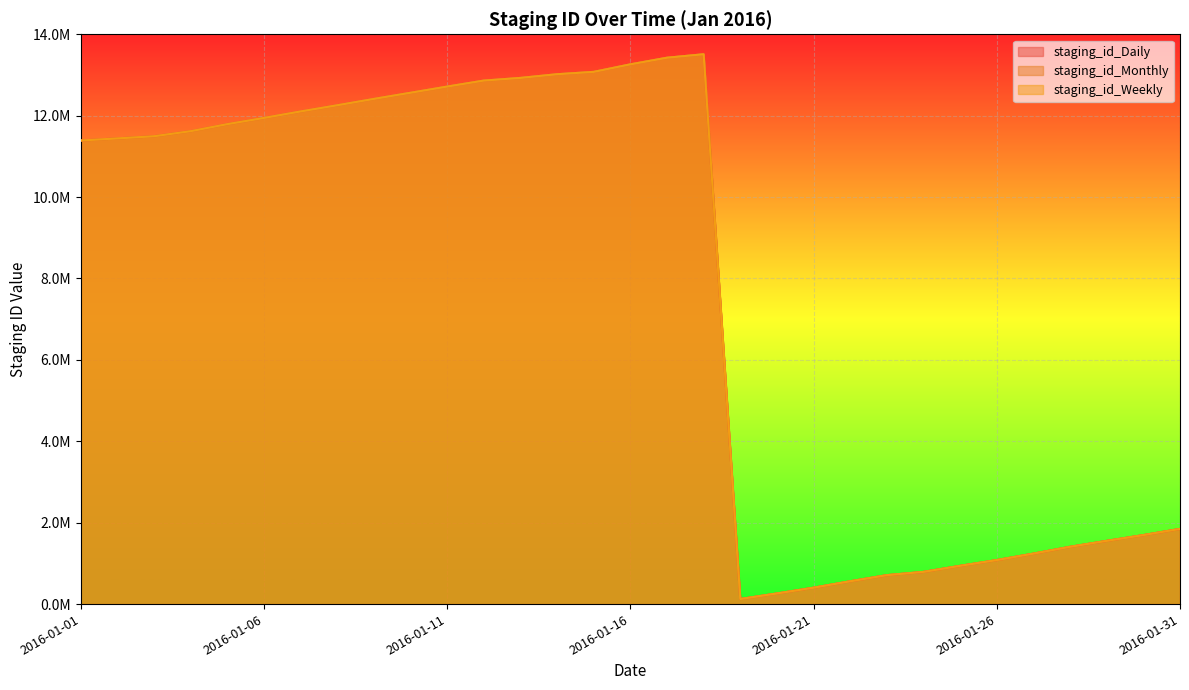

Reading right to left, list all the values displayed in this chart.

staging_id_Daily: 1847242	1694910	1553267	1407416	1239562	1081498	939818	790967	710673	560586	402517	260606	124223	13509280	13424147	13261202	13076523	13018660	12928160	12862451	12715105	12562990	12411931	12255570	12103811	11944230	11791555	11618800	11494420	11441372	11389435
staging_id_Monthly: 1847244	1694912	1553269	1407418	1239564	1081500	939820	790969	710675	560588	402519	260608	124225	13509282	13424149	13261204	13076525	13018662	12928162	12862453	12715107	12562992	12411933	12255572	12103813	11944232	11791557	11618802	11494422	11441374	11389437
staging_id_Weekly: 1847243	1694911	1553268	1407417	1239563	1081499	939819	790968	710674	560587	402518	260607	124224	13509281	13424148	13261203	13076524	13018661	12928161	12862452	12715106	12562991	12411932	12255571	12103812	11944231	11791556	11618801	11494421	11441373	11389436